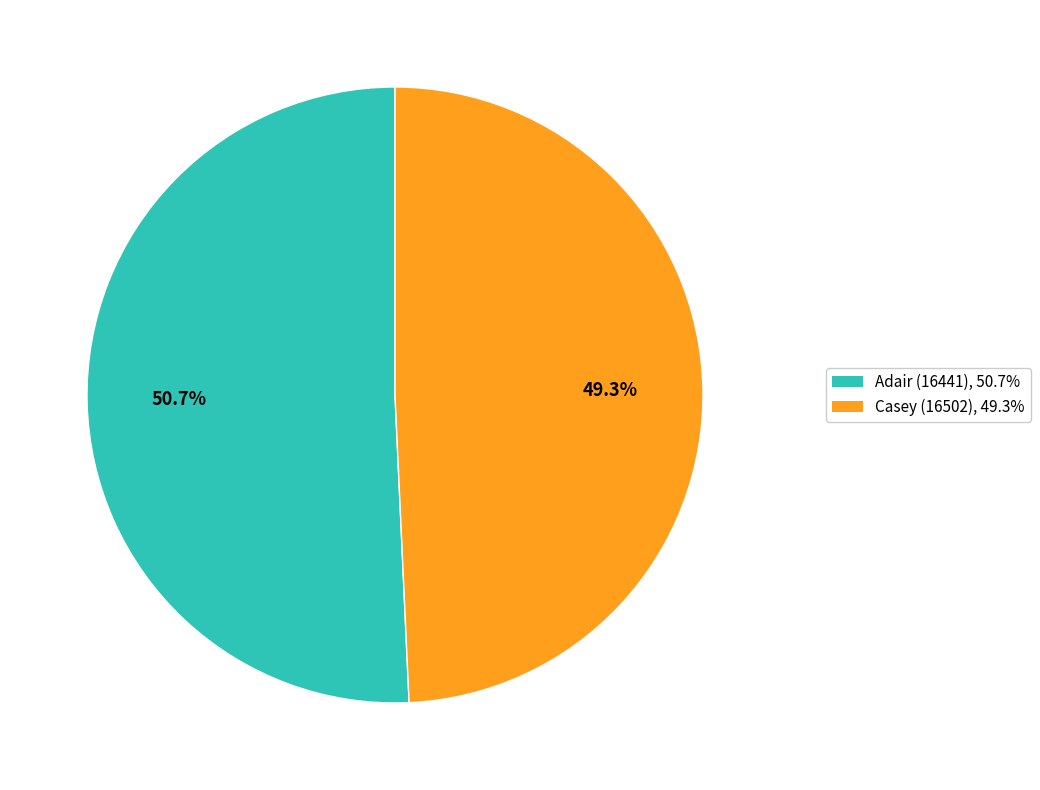

Count the number of slices in the pie.

2